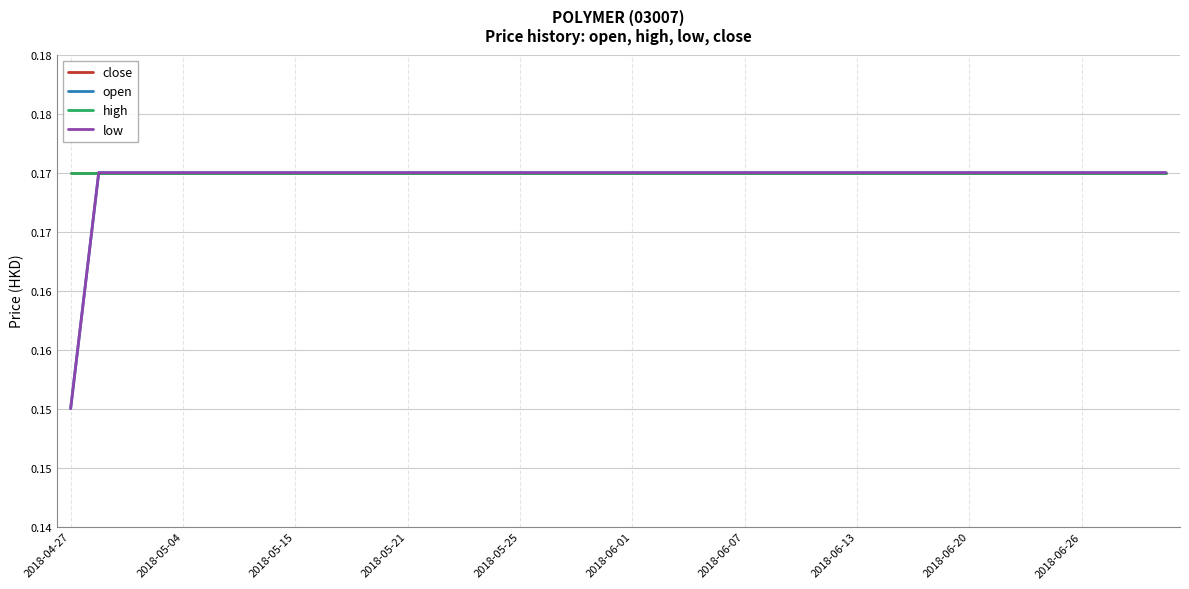

Is this an area chart (filled region under the line)?

No